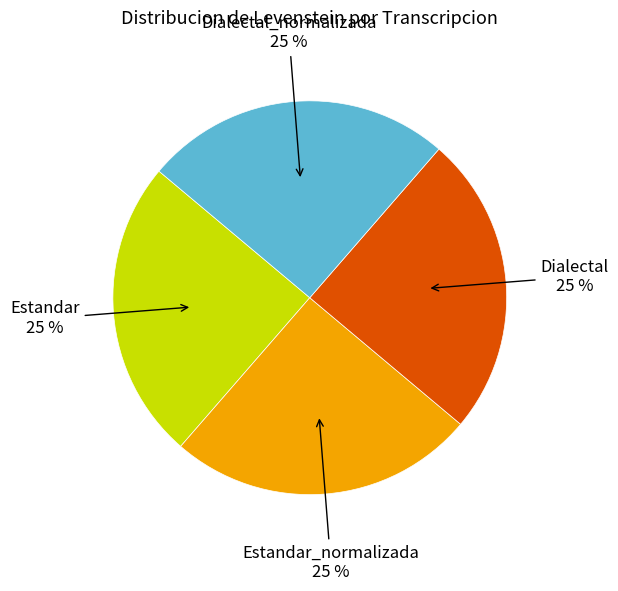

Does any single category account for the majority?

No